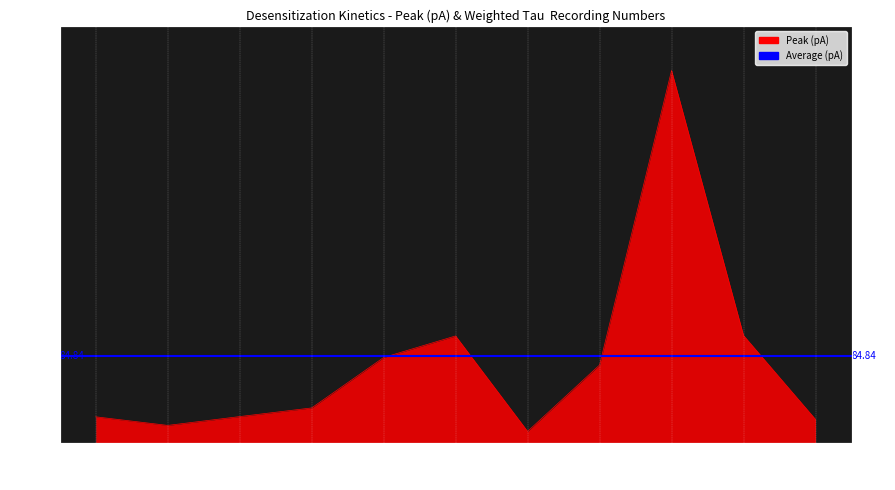

Between 18 and 23, which is larger?

23